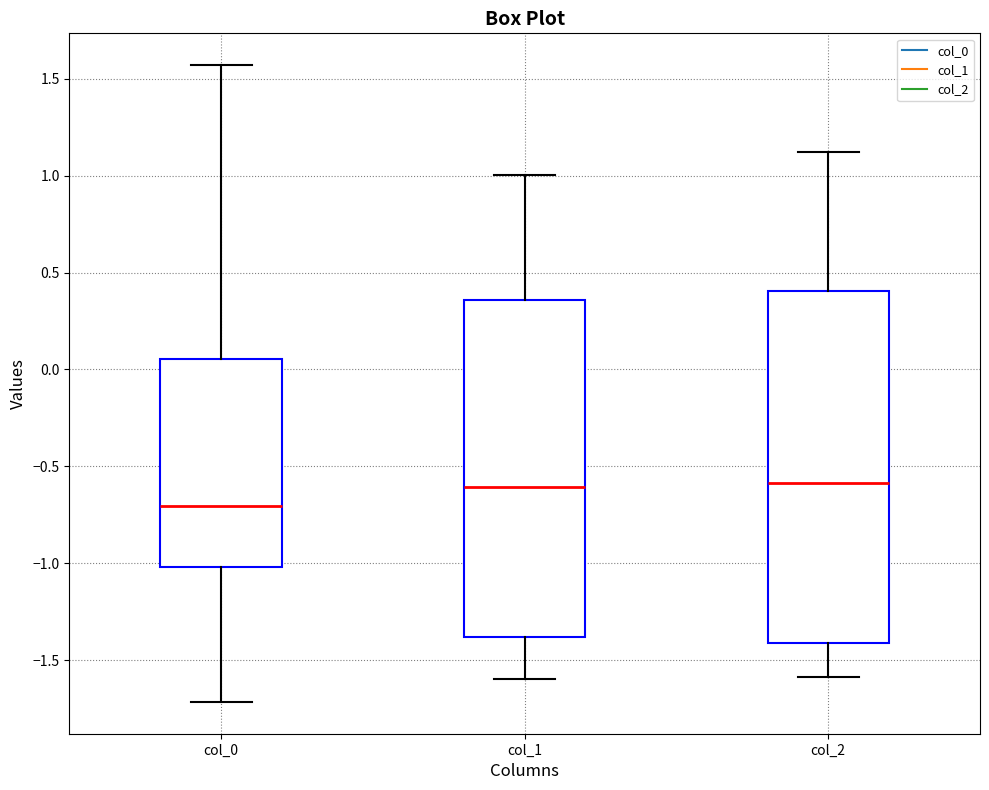

Which box is the tallest, from its lower edge to its upper edge?

col_2